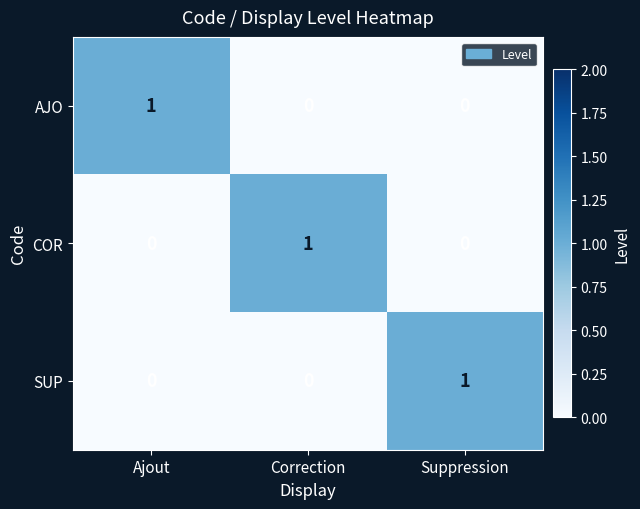

How many SUP values are between 0 and 1?

3